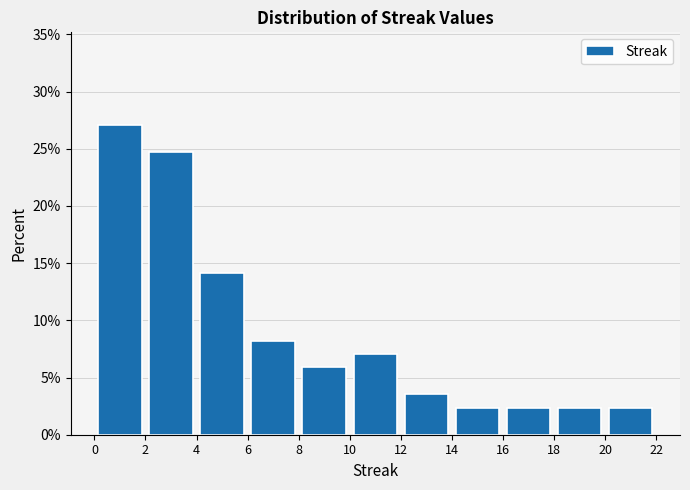

Reading left to right, transcribe this chart: for each bar, give the range it covers on the x-axis and its height. The values are not printed on the chart, so give them approximately, as read against the axis.

0 to 2: 27.0
2 to 4: 24.5
4 to 6: 14.0
6 to 8: 8.0
8 to 10: 6.0
10 to 12: 7.0
12 to 14: 3.5
14 to 16: 2.5
16 to 18: 2.5
18 to 20: 2.5
20 to 22: 2.5